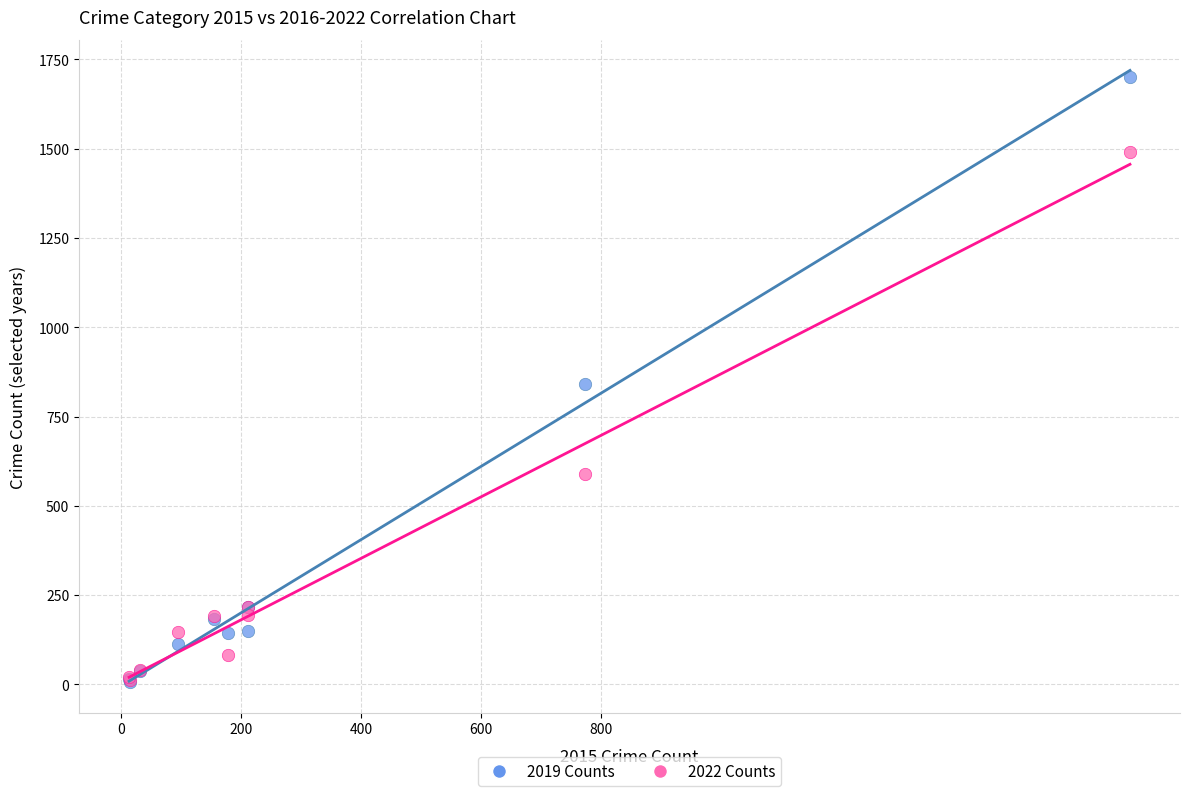

In the 2022 Counts series, what Y value is closest to 751?

590